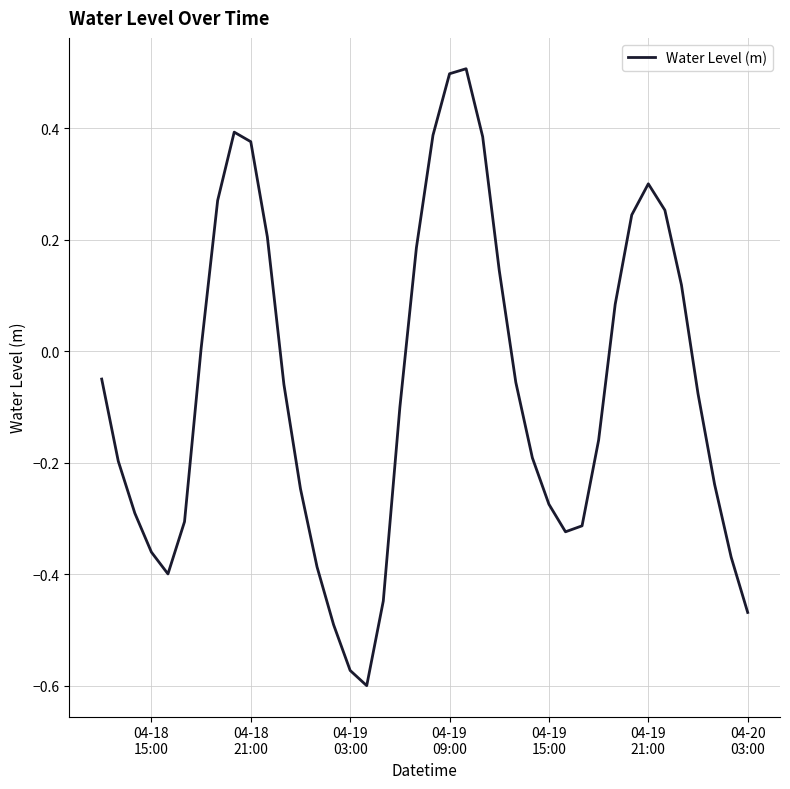

What is the maximum value shown in the chart?

0.5